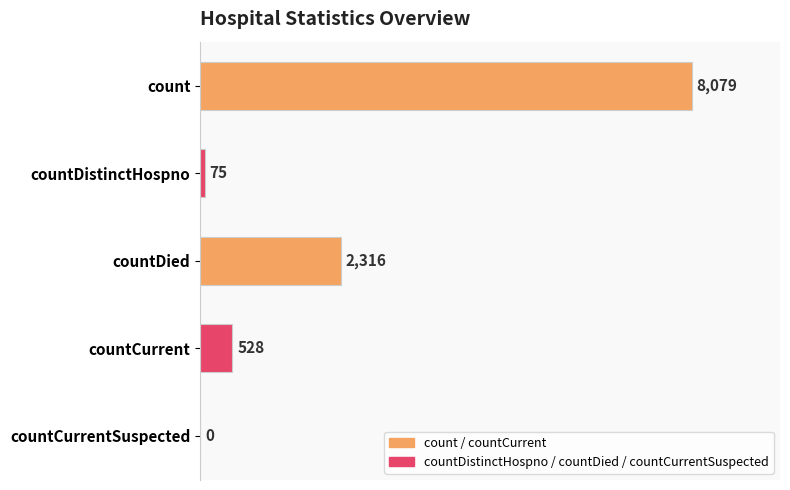

Reading top to bottom, list all the values displayed in this chart.

count=8079	countDistinctHospno=75	countDied=2316	countCurrent=528	countCurrentSuspected=0